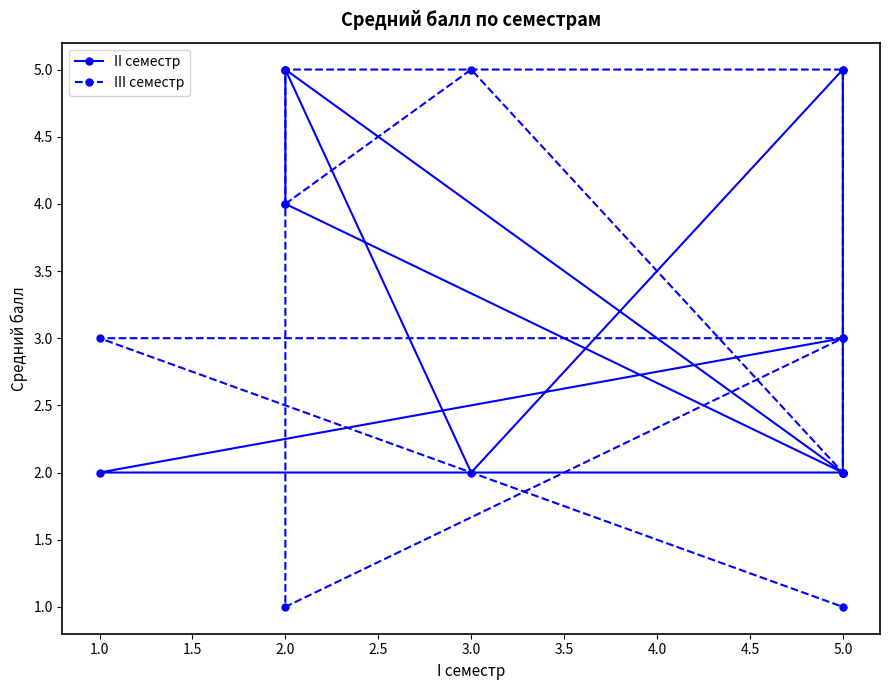

Which series has the widest spread of values?

III семестр